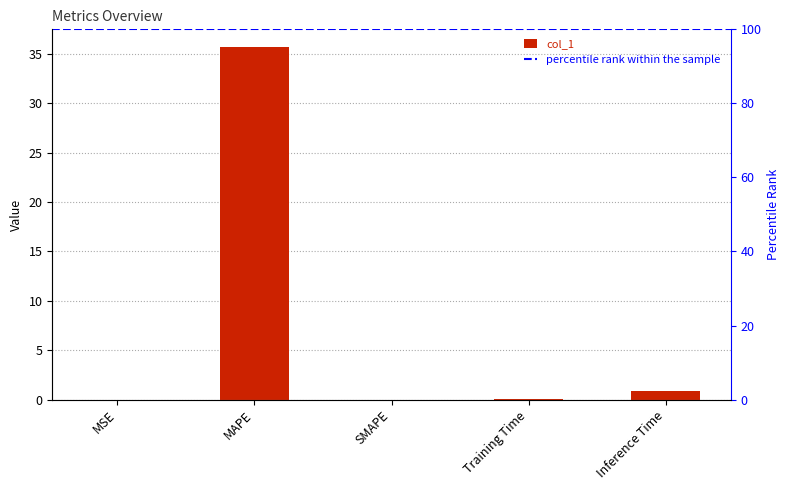

What is the label of the 1st bar from the left?

MSE